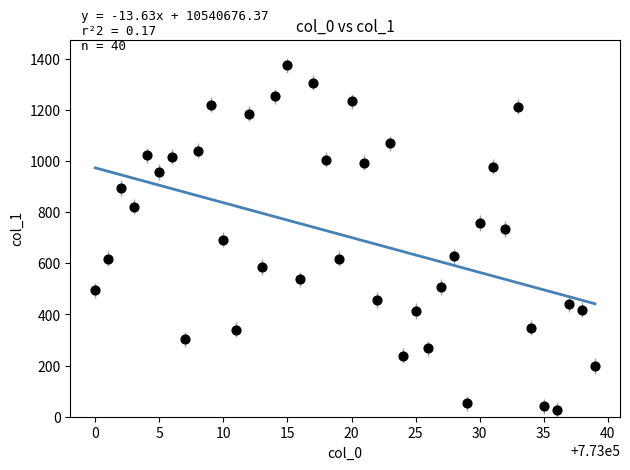

What is the range of Y values (max minus min)?

1349